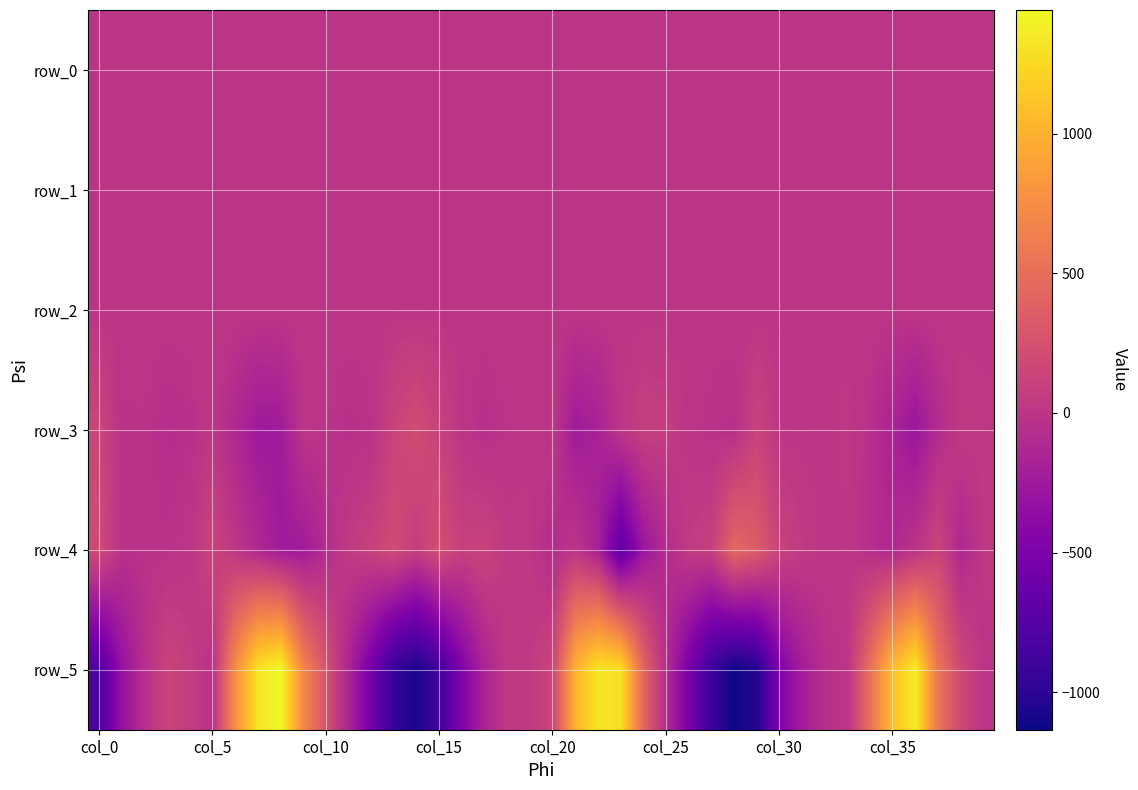

How many data points in row_5 are less than -6?

21